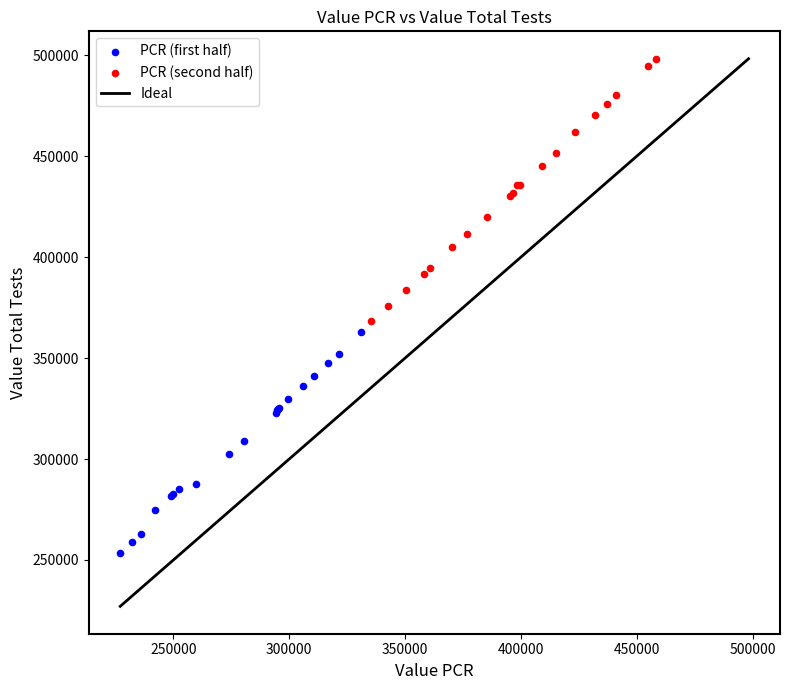

Which series has the largest Y range (max minus min)?

PCR (second half)